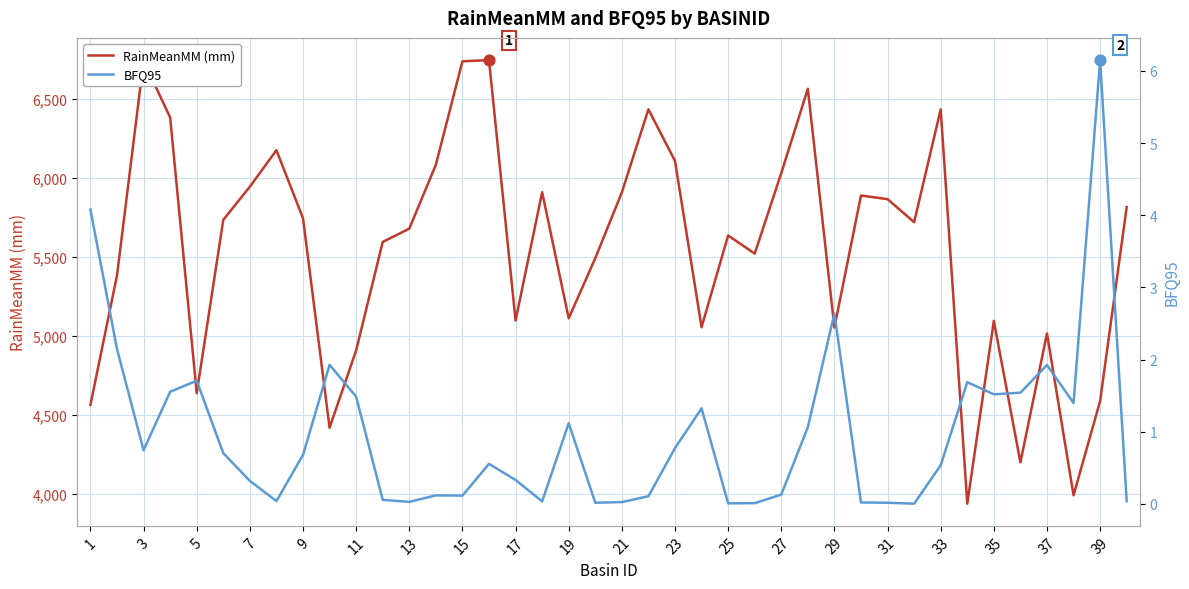

Which series has the widest spread of Y values?

RainMeanMM (mm)